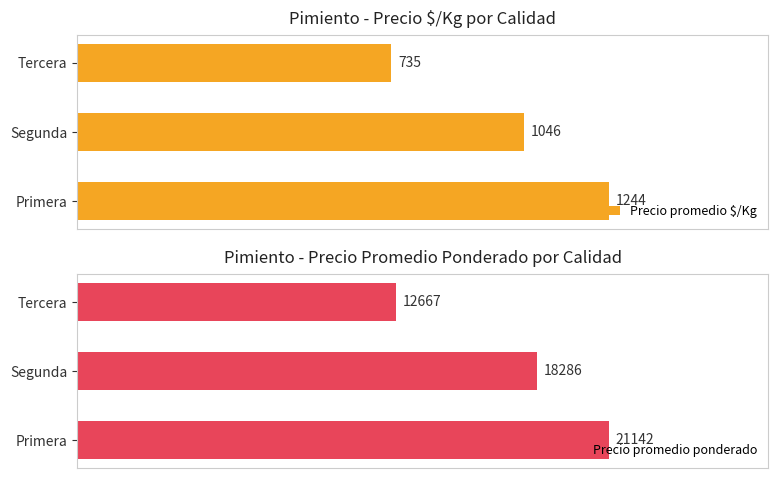

What is the greatest value displayed?

21142